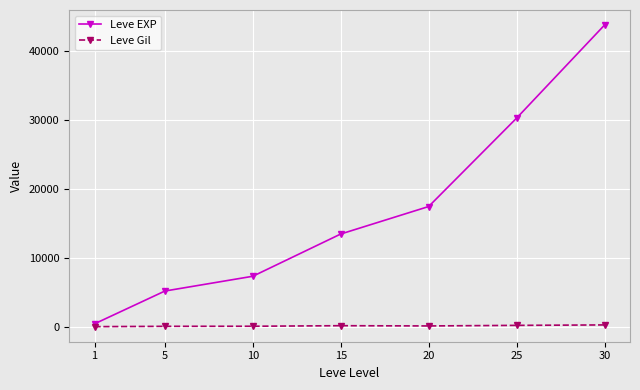

What is the spread (max minus min) of values at 1?

407.7